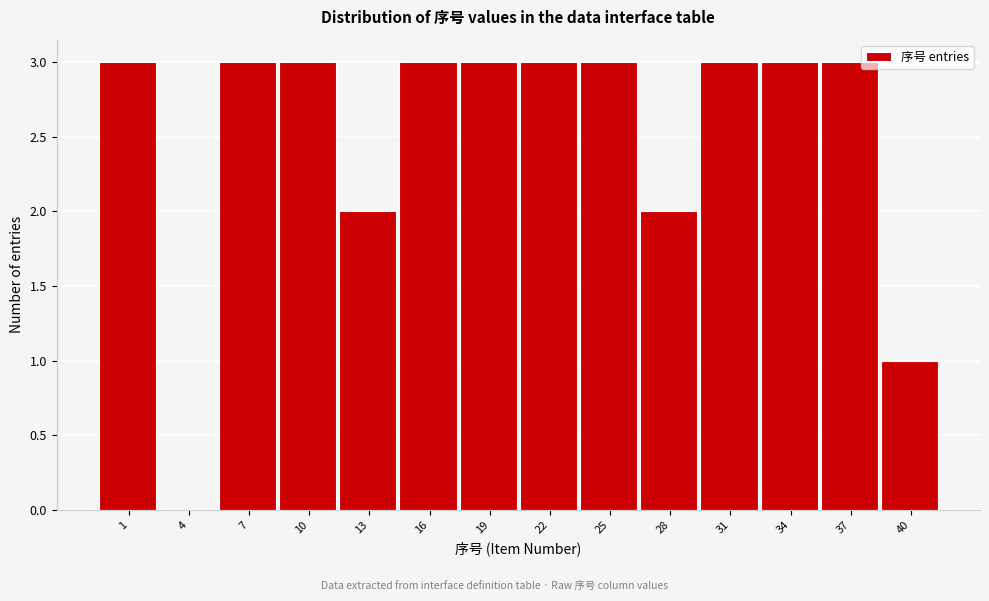

Reading left to right, what are all the values shown in this chart?

1=3	4=0	7=3	10=3	13=2	16=3	19=3	22=3	25=3	28=2	31=3	34=3	37=3	40=1